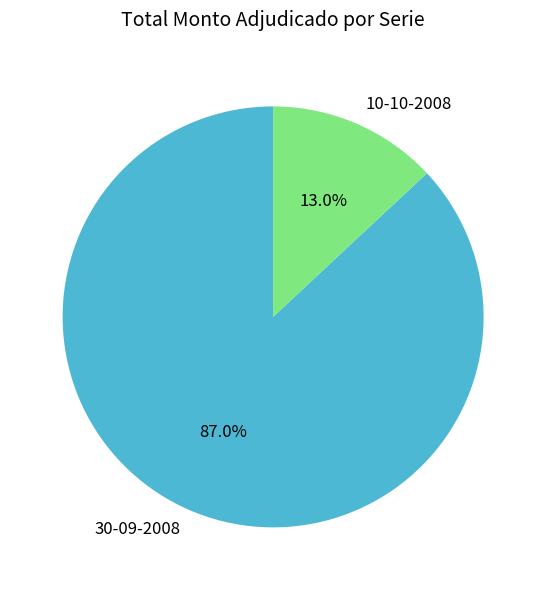

To the nearest percent, what portion does 10-10-2008 represent?

13%